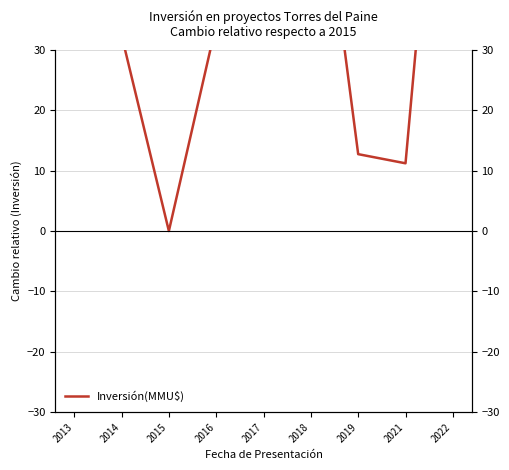

What is the sum of all values?

1724.5